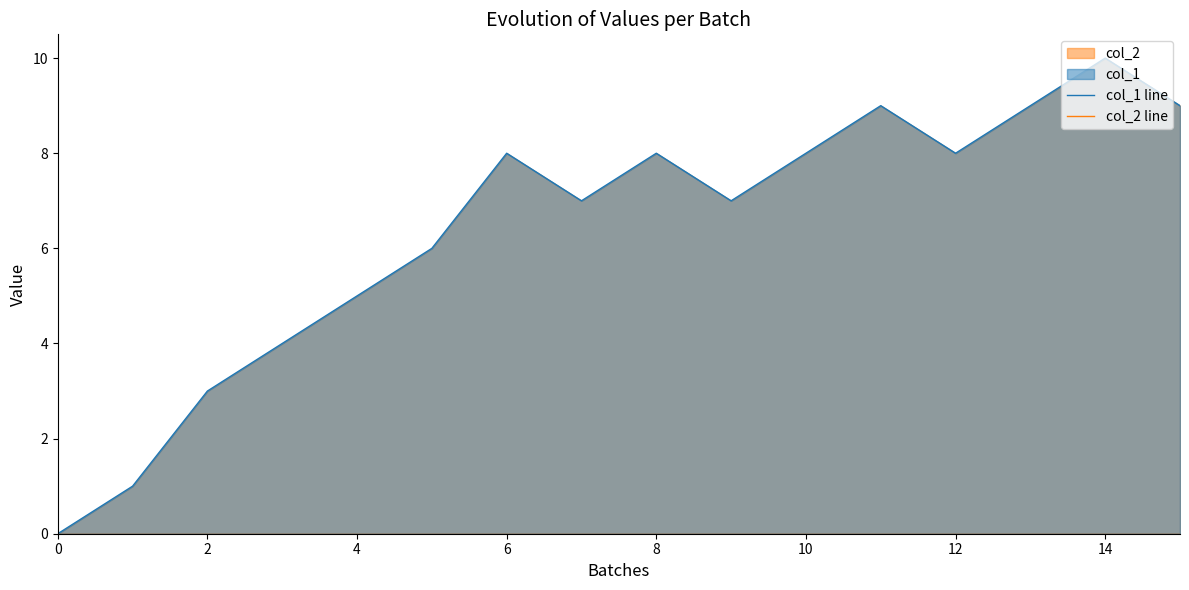

Reading left to right, what are all the values shown in this chart?

col_1 line: 0	1	3	4	5	6	8	7	8	7	8	9	8	9	10	9
col_2 line: 0	0	0	0	0	0	0	0	0	0	0	0	0	0	0	0